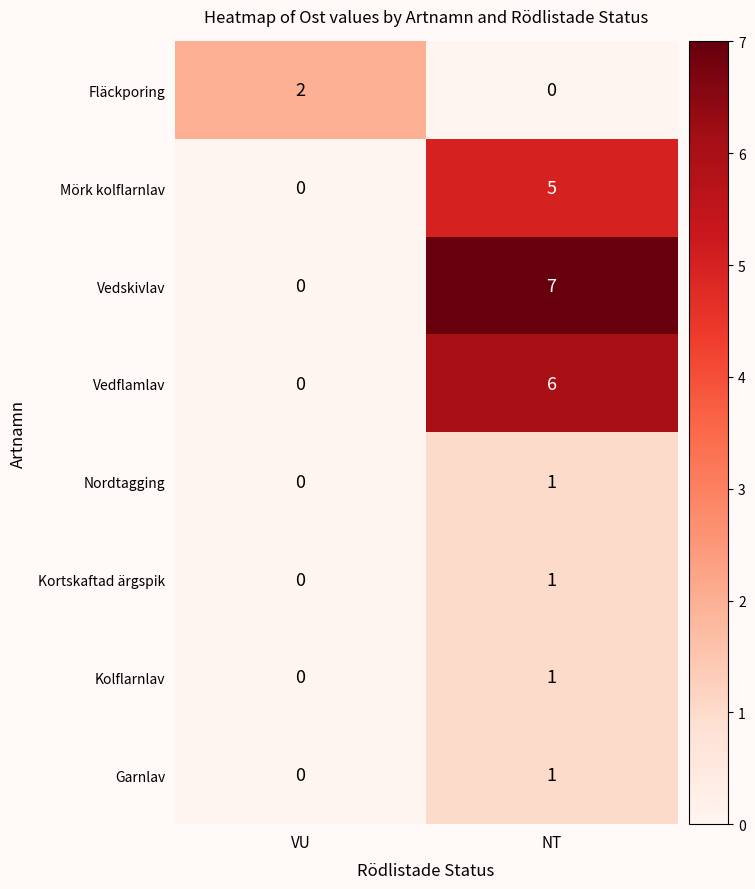

Which series has the largest total across all categories?

Vedskivlav